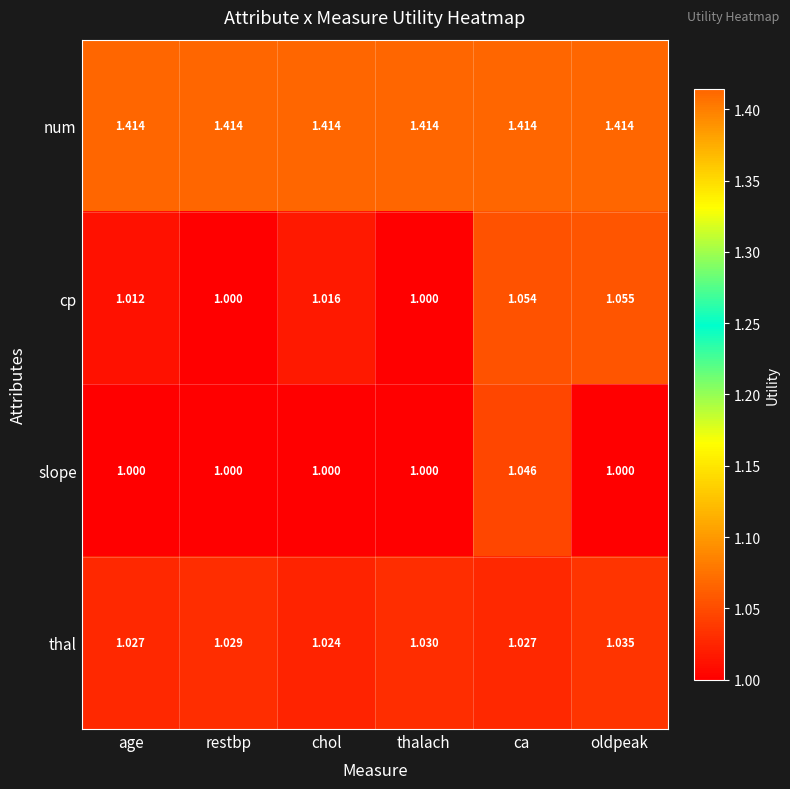

Which category has the lowest value in the thal series?

chol